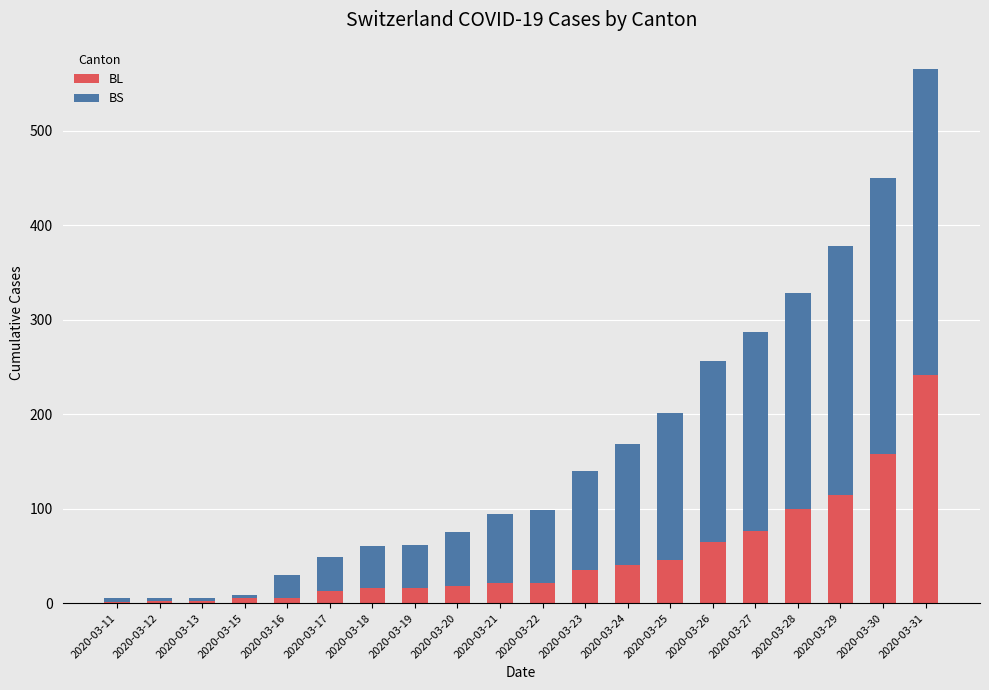

Is it true that BL equals 115 at 2020-03-29?

True